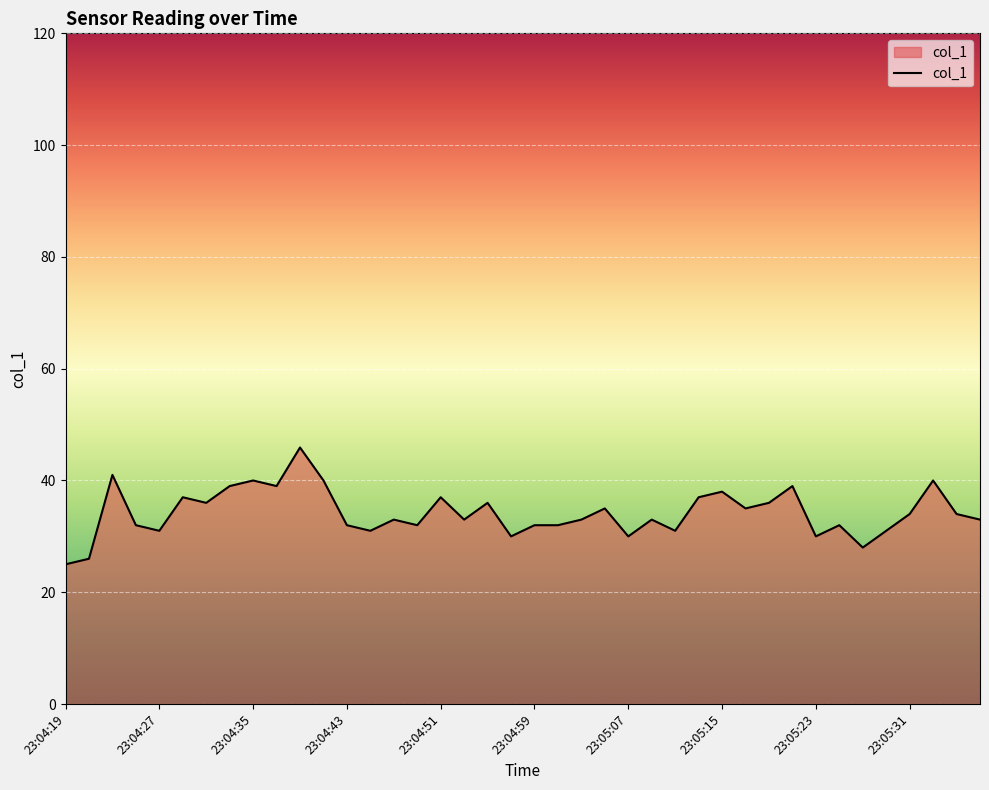

What is the minimum value shown in the chart?

25.0